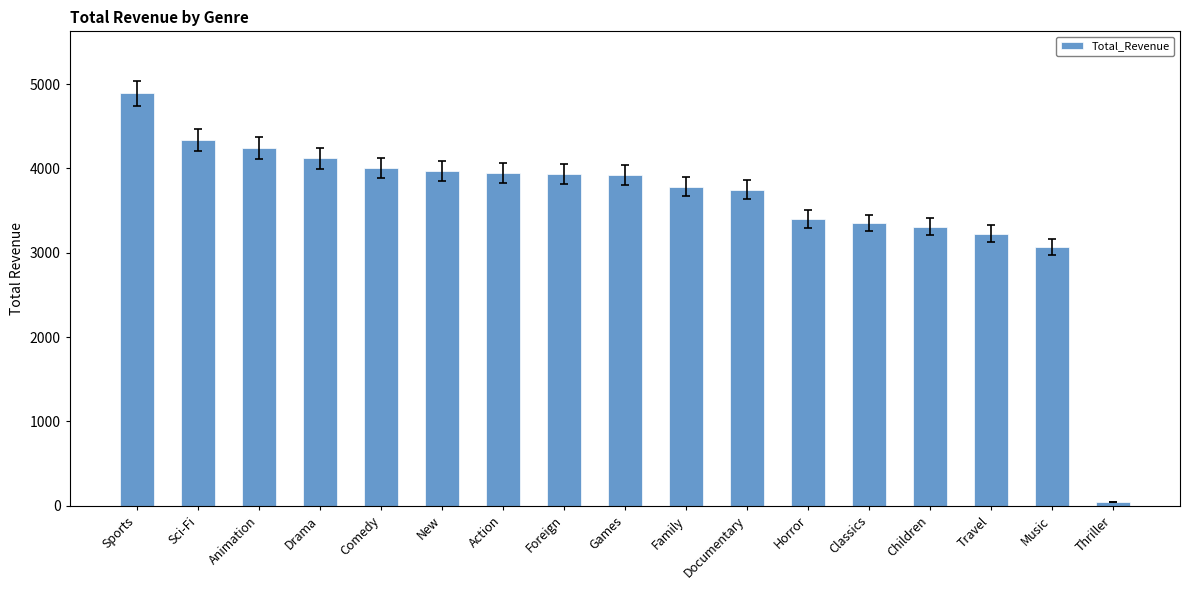

What is the ratio of the value at Classics to the value at Documentary?

0.9